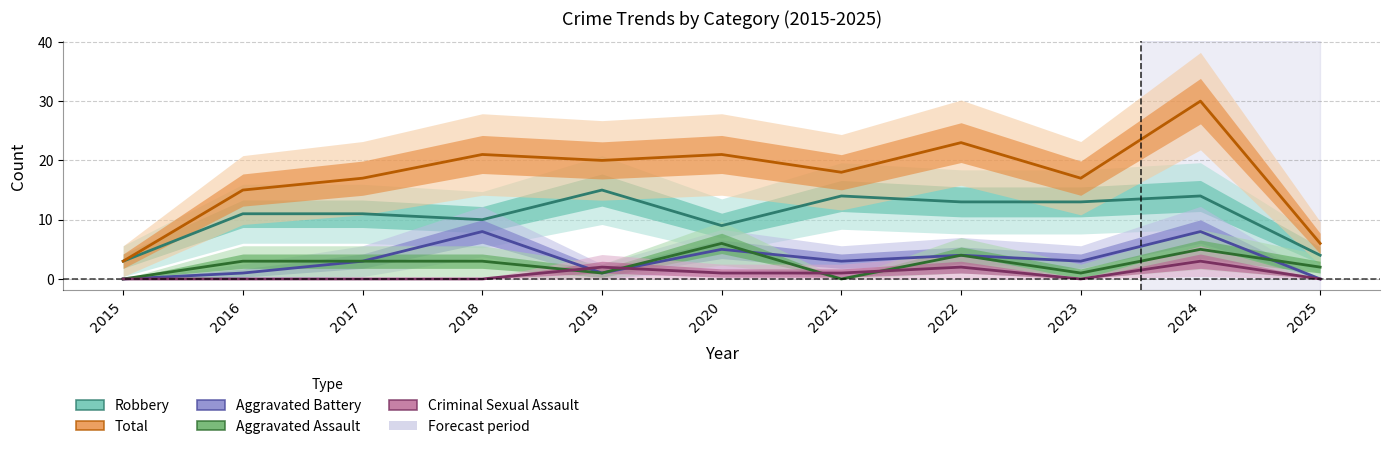

What are all the series names shown in the legend?

Robbery, Total, Aggravated Battery, Aggravated Assault, Criminal Sexual Assault